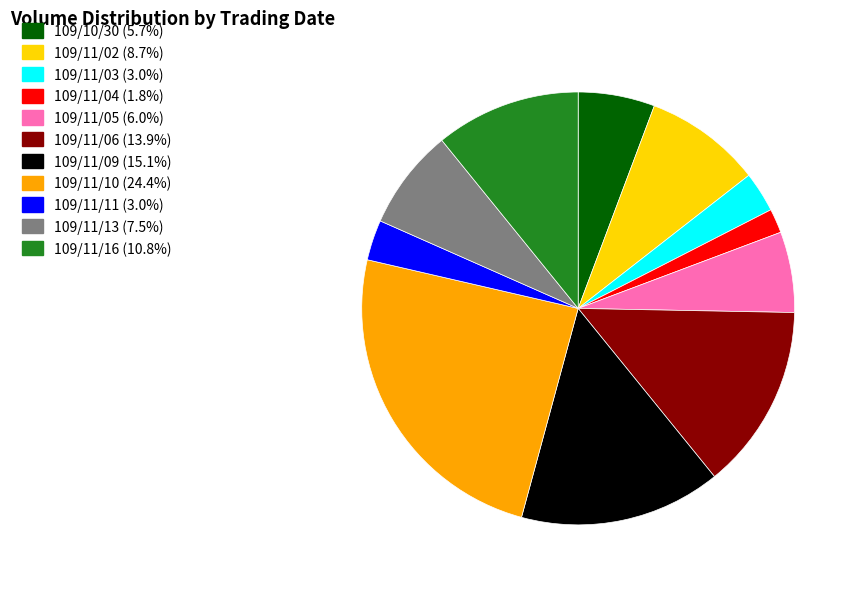

Does 109/11/13 account for over 50% of the chart?

No